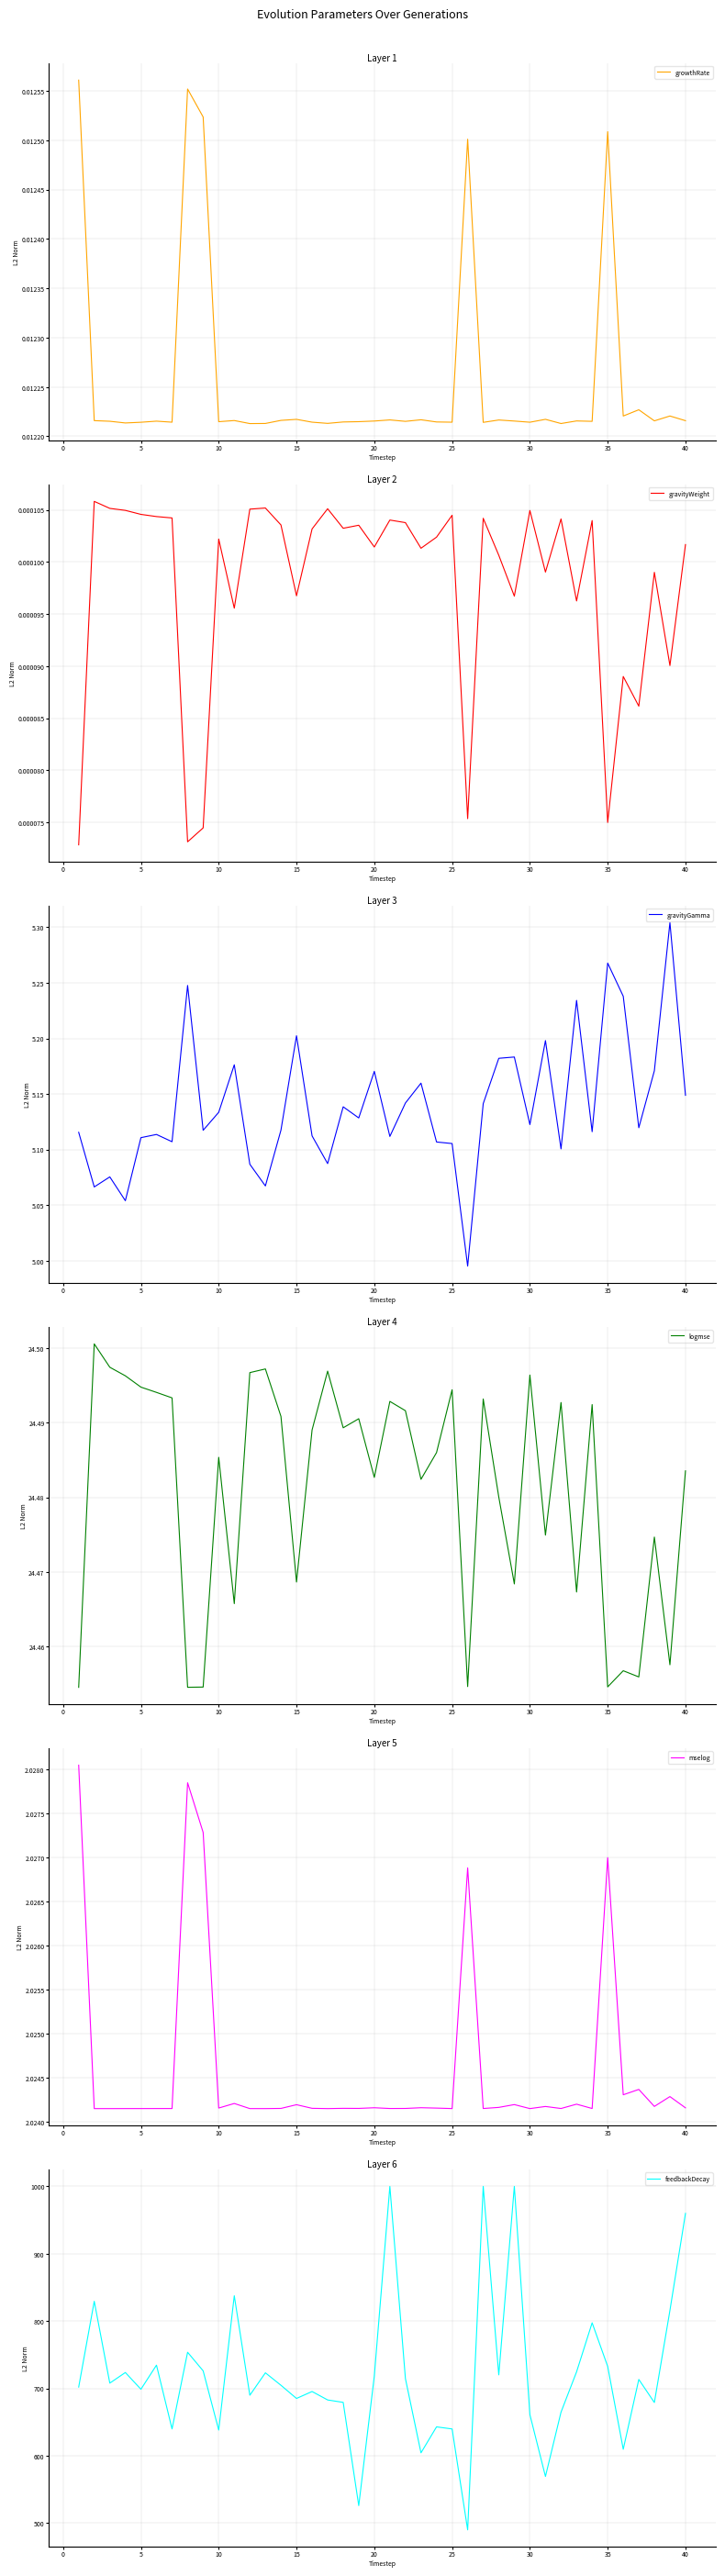

Does the chart display data point markers on the line(s)?

No